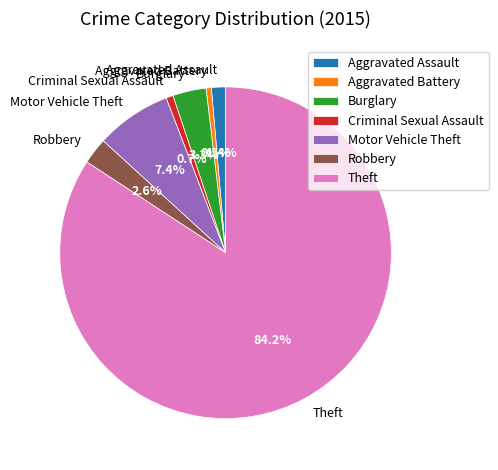

What is the majority slice?

Theft